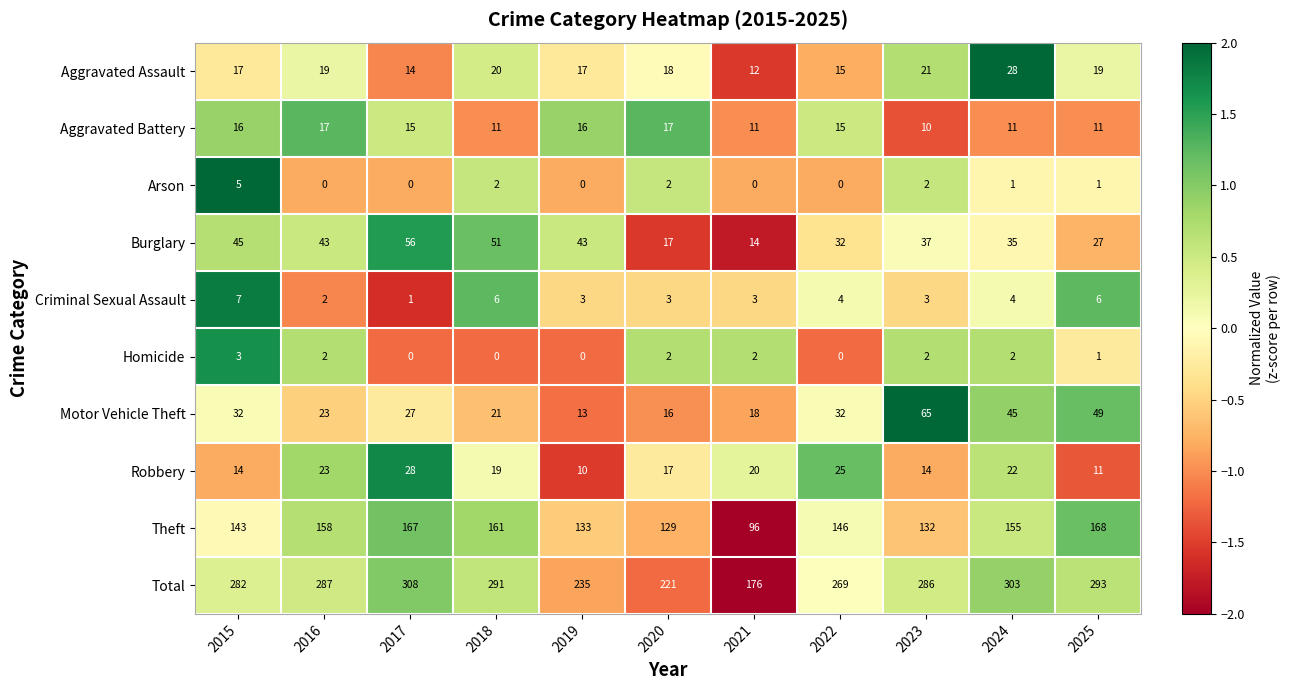

What is the maximum value for Aggravated Assault?

28